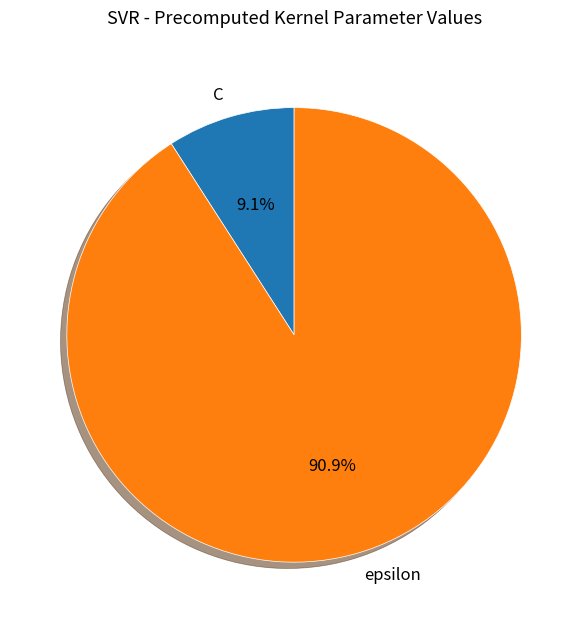

To the nearest percent, what is the combined percentage of epsilon and C?

100%